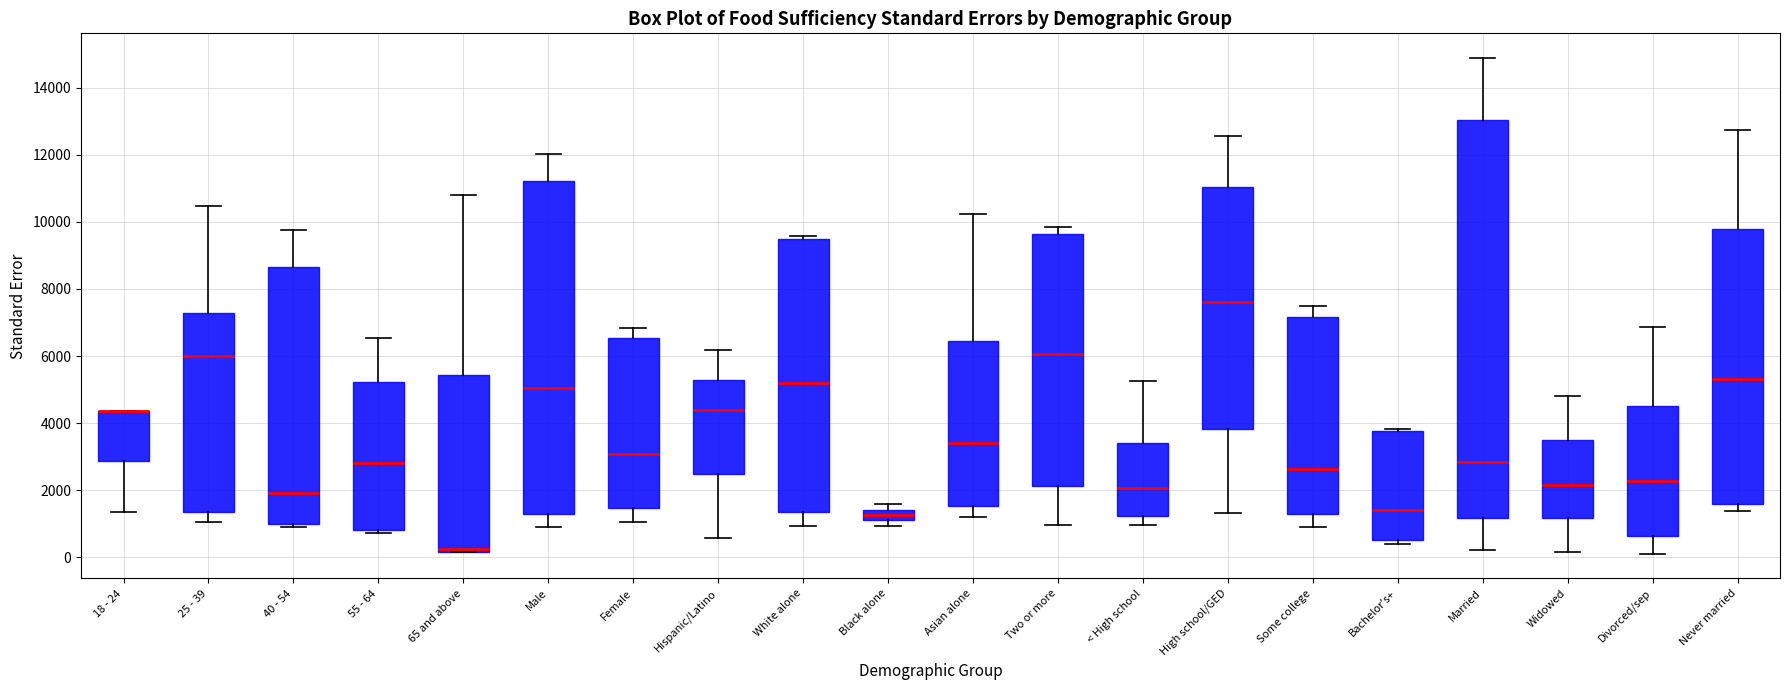

Which box is the tallest, from its lower edge to its upper edge?

Married